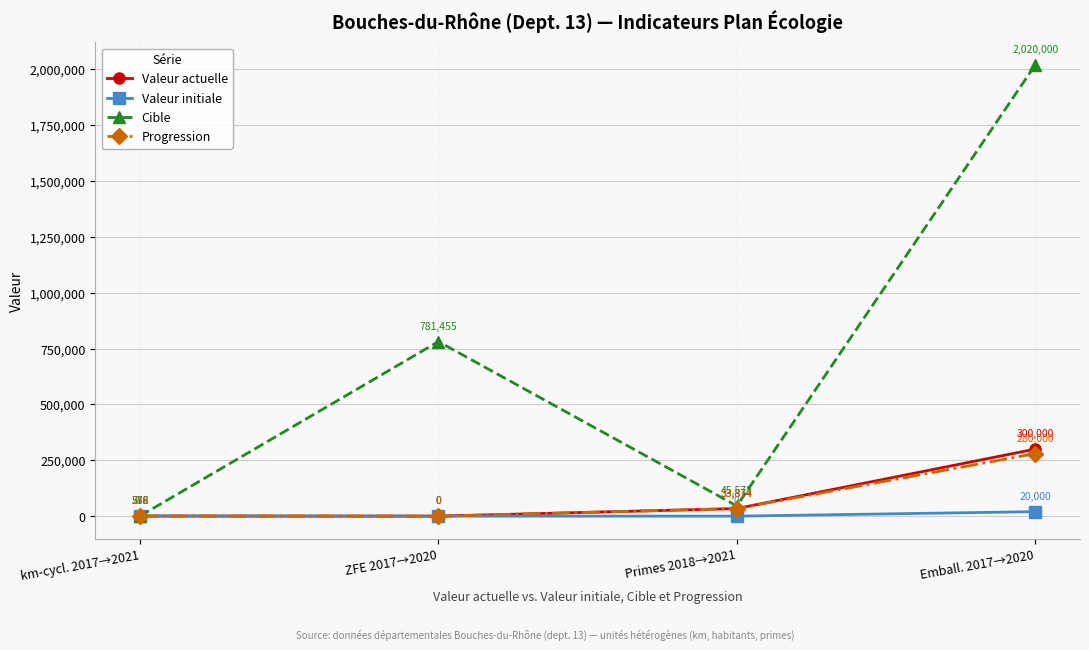

How many lines are shown in the chart?

4